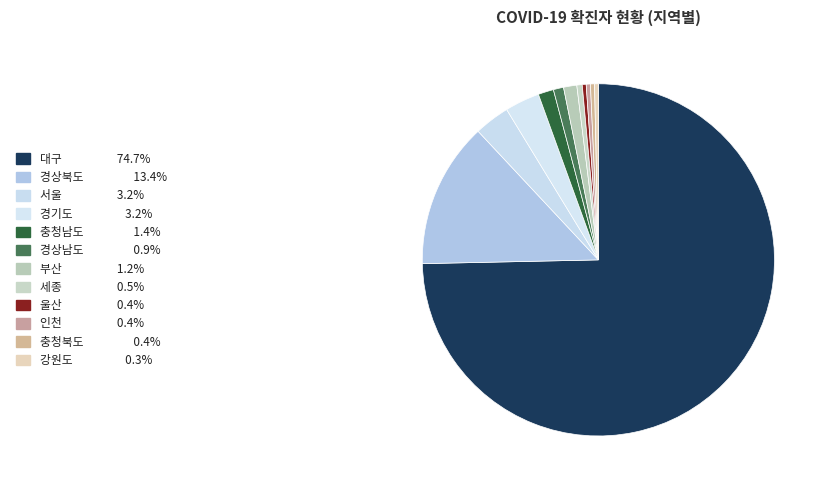

Which has a higher value, 부산 or 경상남도?

부산